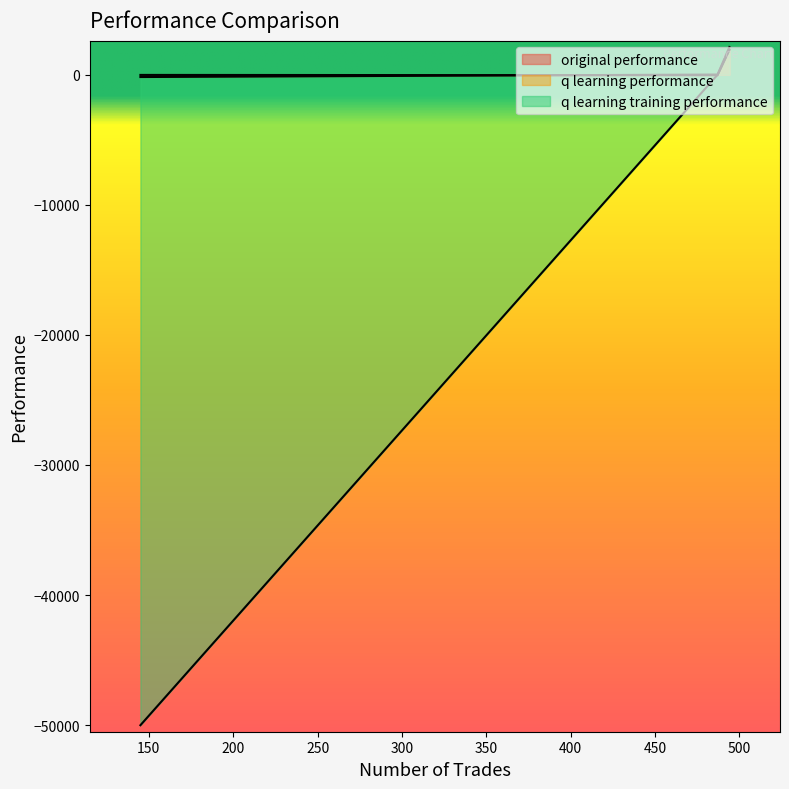

Count the number of data series in this chart.

3